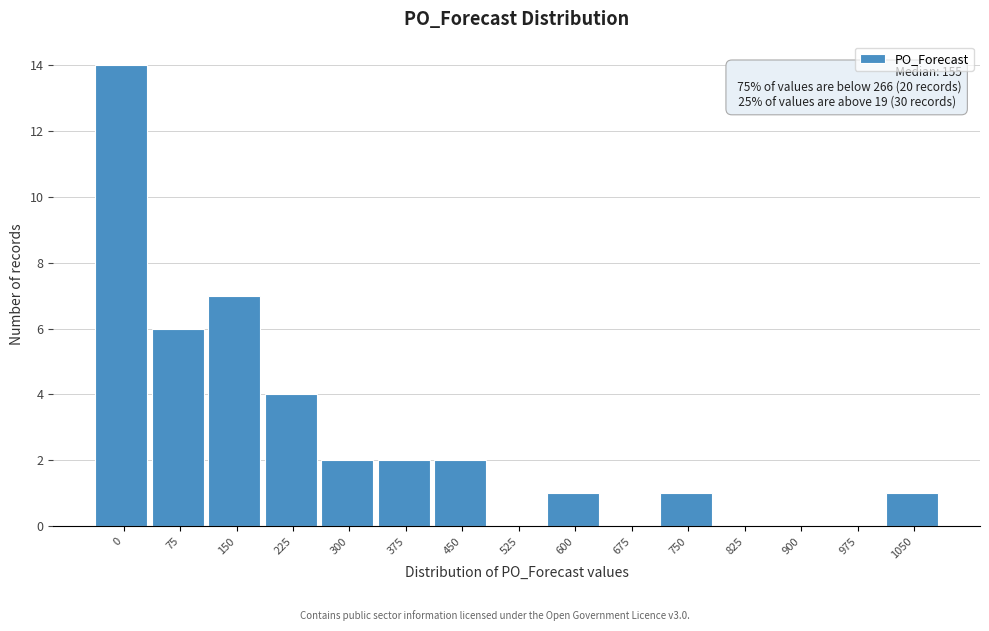

Reading left to right, list all the values displayed in this chart.

0=14	75=6	150=7	225=4	300=2	375=2	450=2	525=0	600=1	675=0	750=1	825=0	900=0	975=0	1050=1